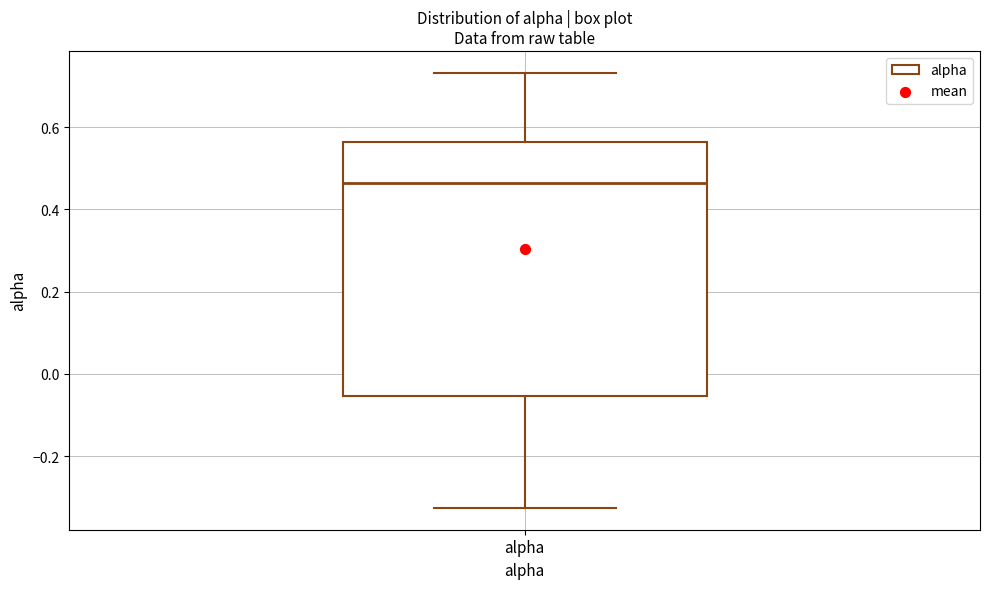

Read this box plot against the y-axis: the position of the median line, the range covered by the box, and the ends of both whiskers. The values are not printed on the chart, so give them approximately, as read against the axis.

median 0.46, box -0.06 to 0.56, whiskers -0.32 to 0.74